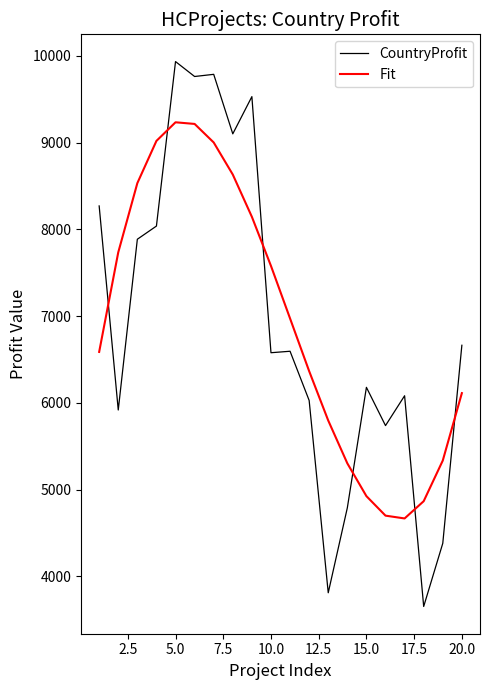

What are all the series names shown in the legend?

CountryProfit, Fit